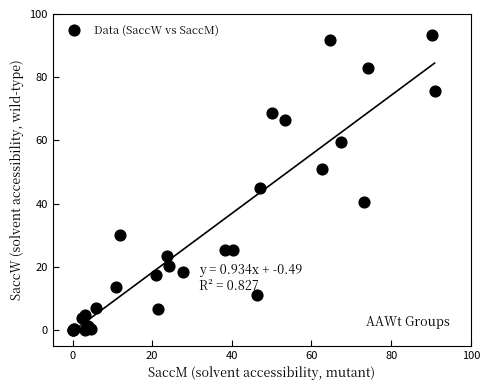

What Y value in the scatter plot is closest to 46?

44.8